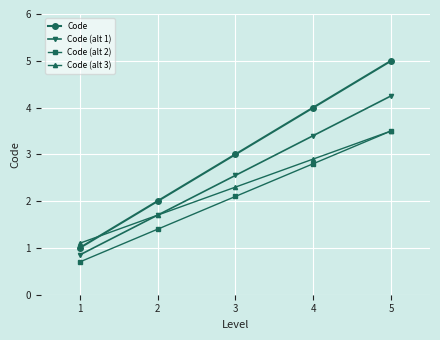

At which label does Code (alt 2) first exceed 2?

3